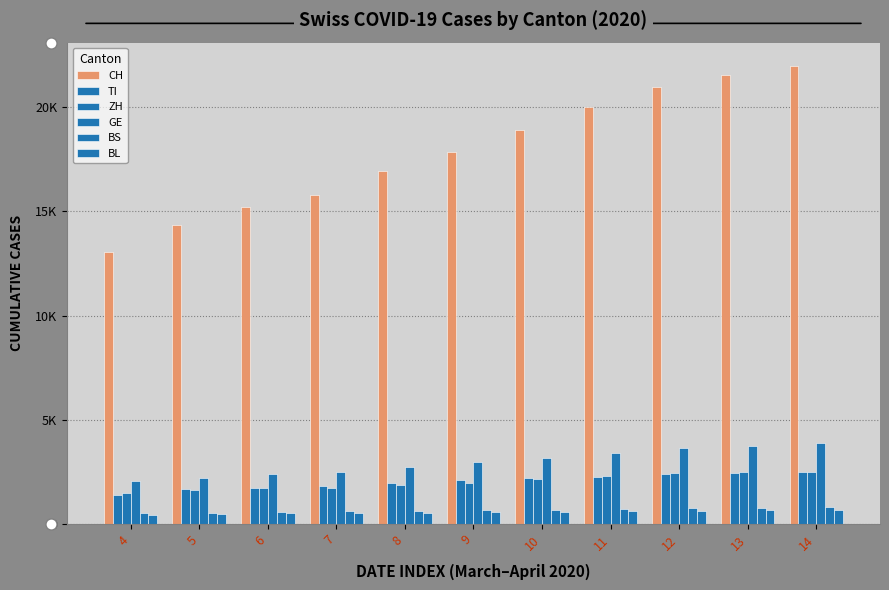

Are the bars horizontal?

No